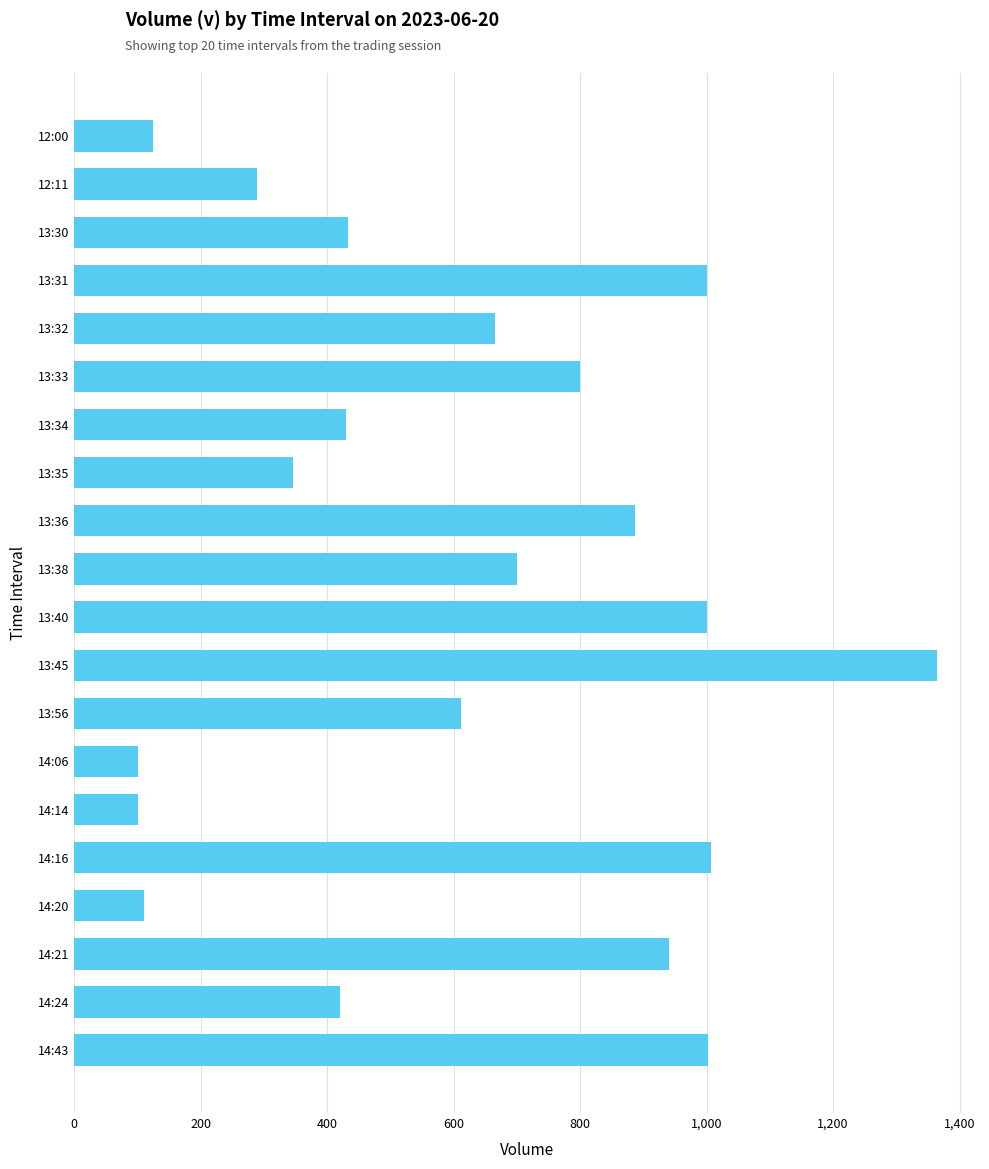

What is the smallest value displayed?

100